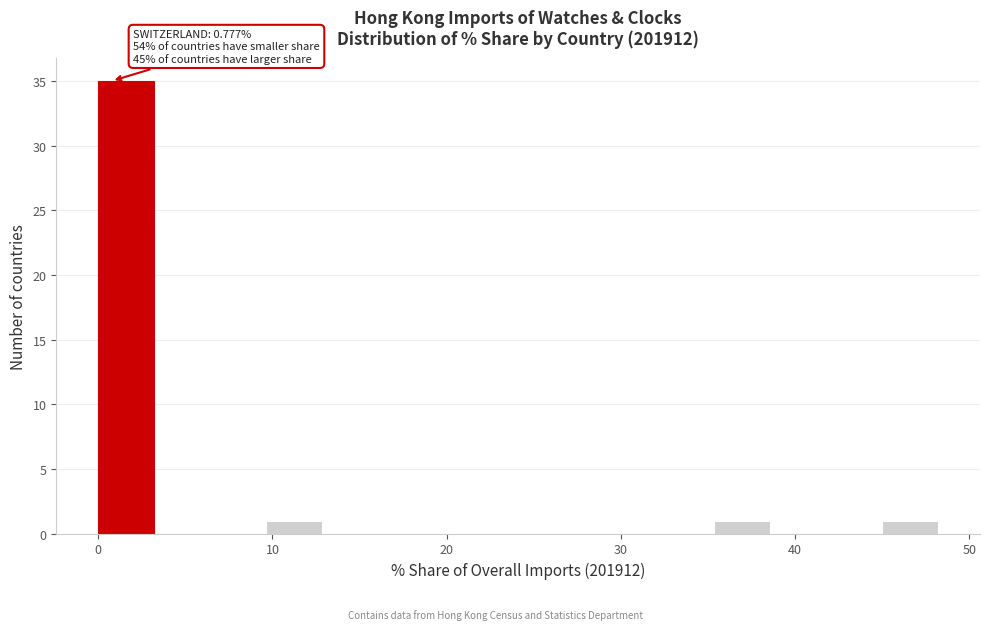

Read against the x-axis, roughly where is the centre of the tallest bar?

2